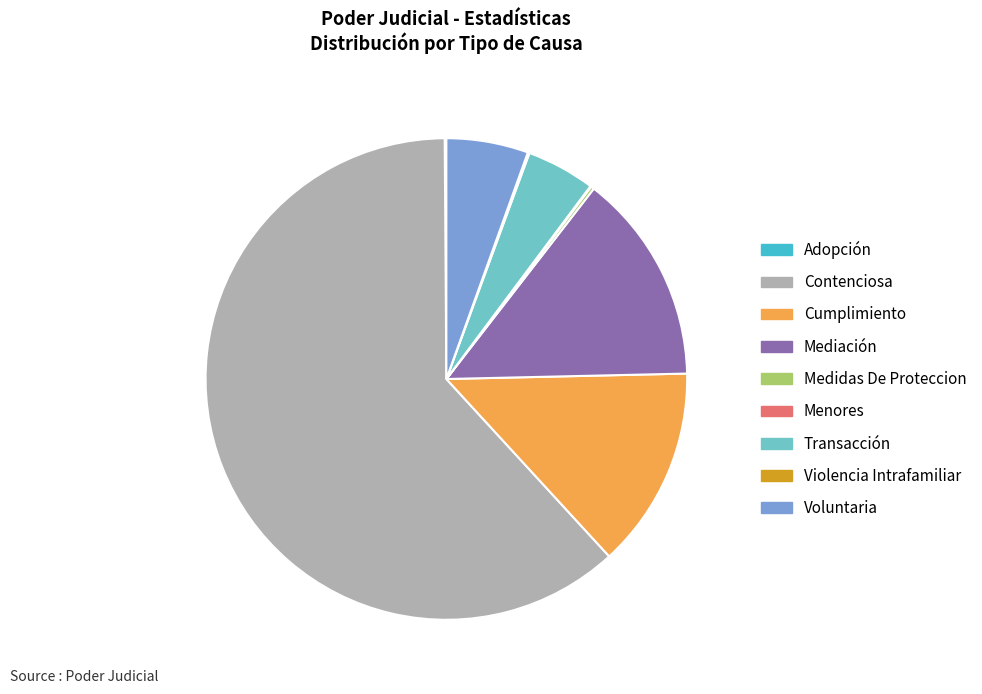

Which slice is the largest?

Contenciosa